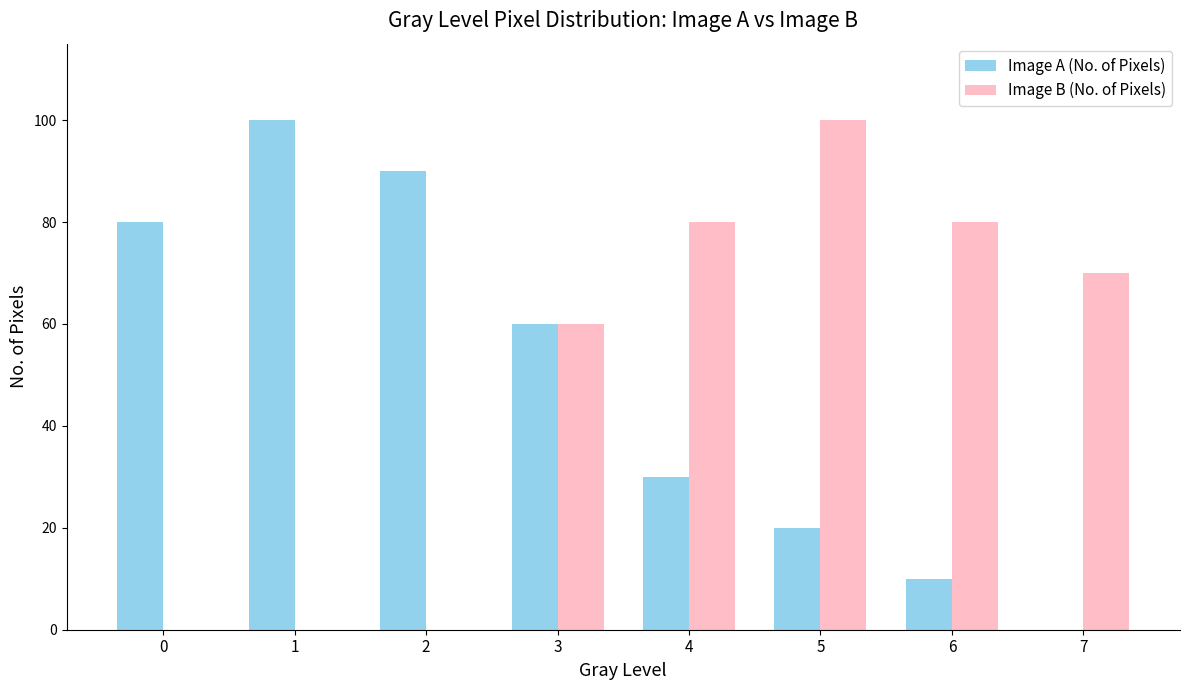

Reading left to right, transcribe all the data shown in this chart.

Image A (No. of Pixels): 80	100	90	60	30	20	10	0
Image B (No. of Pixels): 0	0	0	60	80	100	80	70